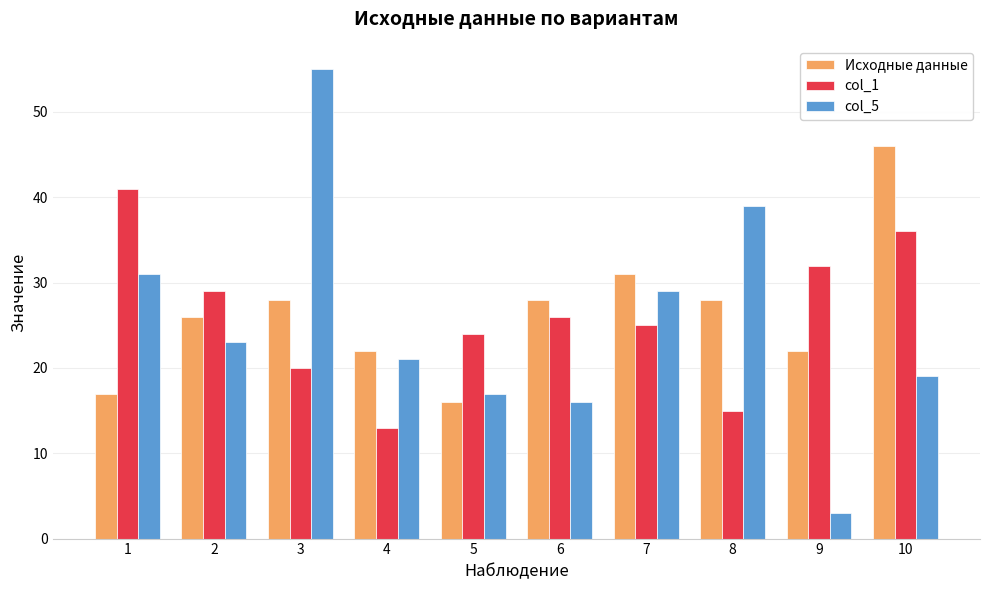

Count the number of categories in the chart.

10